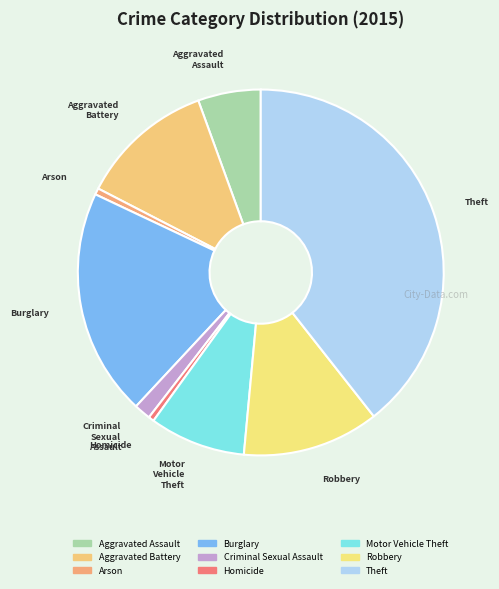

Count the number of slices in the pie.

9